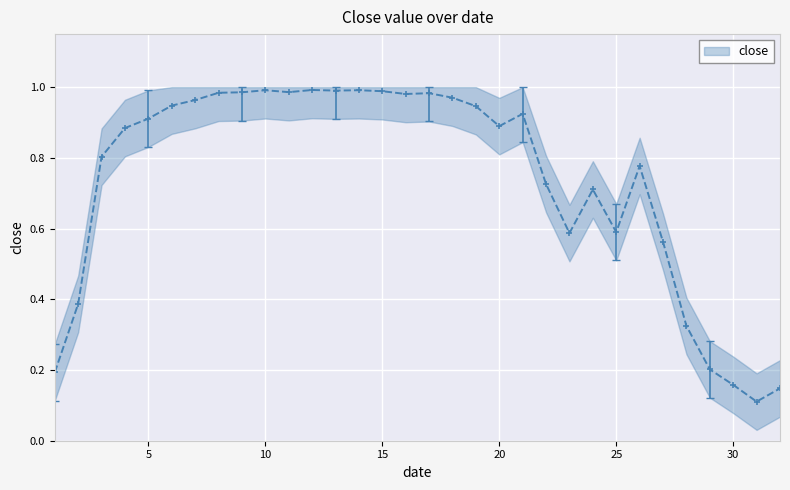

At which category does the chart reach its peak across all series?

12